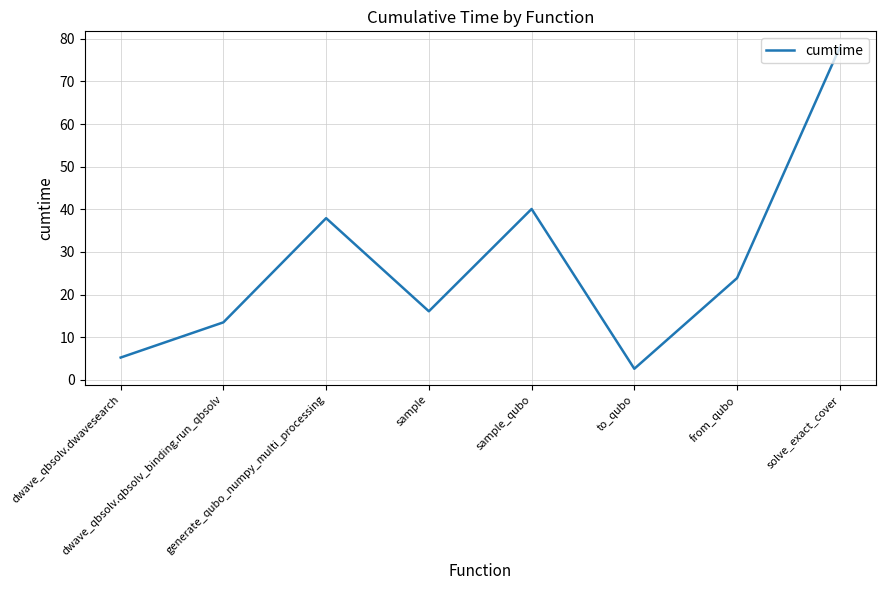

Which has a higher value, generate_qubo_numpy_multi_processing or sample_qubo?

sample_qubo